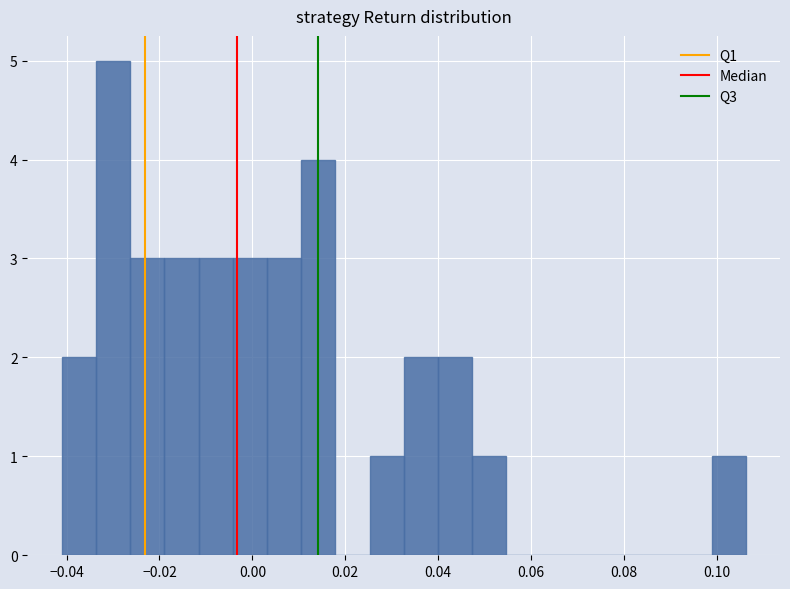

Read against the x-axis, roughly where is the centre of the tallest bar?

-0.030